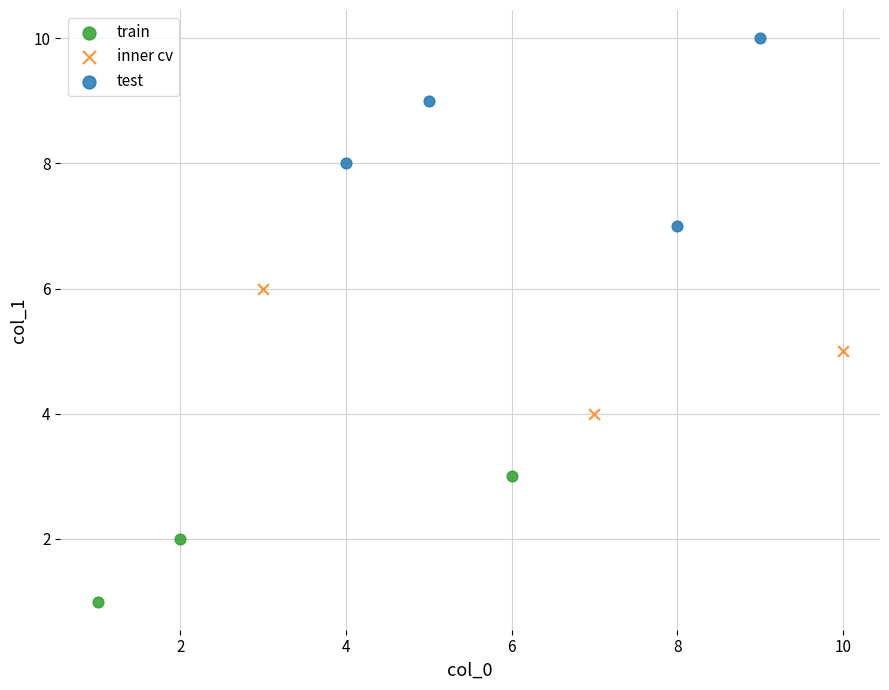

What are all the series names shown in the legend?

train, inner cv, test